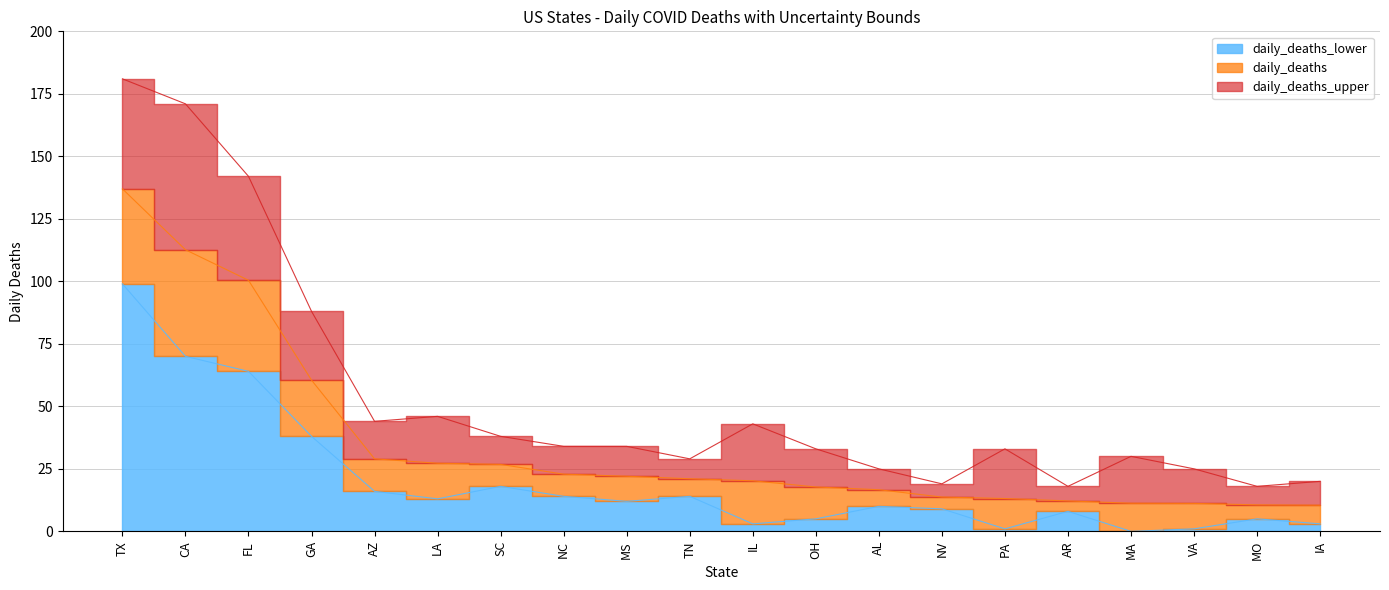

Reading right to left, list all the values displayed in this chart.

daily_deaths_lower: IA=3.0	MO=5.0	VA=1.0	MA=0.0	AR=8.0	PA=1.0	NV=9.0	AL=10.0	OH=5.0	IL=3.0	TN=14.0	MS=12.0	NC=14.0	SC=18.0	LA=13.0	AZ=16.0	GA=38.0	FL=64.0	CA=70.0	TX=99.0
daily_deaths: IA=10.4	MO=10.6	VA=11.2	MA=11.2	AR=12.2	PA=13.1	NV=13.7	AL=16.6	OH=17.7	IL=20.2	TN=21.0	MS=22.0	NC=22.9	SC=26.8	LA=27.2	AZ=29.0	GA=60.5	FL=100.4	CA=112.6	TX=137.0
daily_deaths_upper: IA=20.0	MO=18.0	VA=25.0	MA=30.0	AR=18.0	PA=33.0	NV=19.0	AL=25.0	OH=33.0	IL=43.0	TN=29.0	MS=34.0	NC=34.0	SC=38.0	LA=46.0	AZ=44.0	GA=88.0	FL=142.0	CA=171.0	TX=181.0